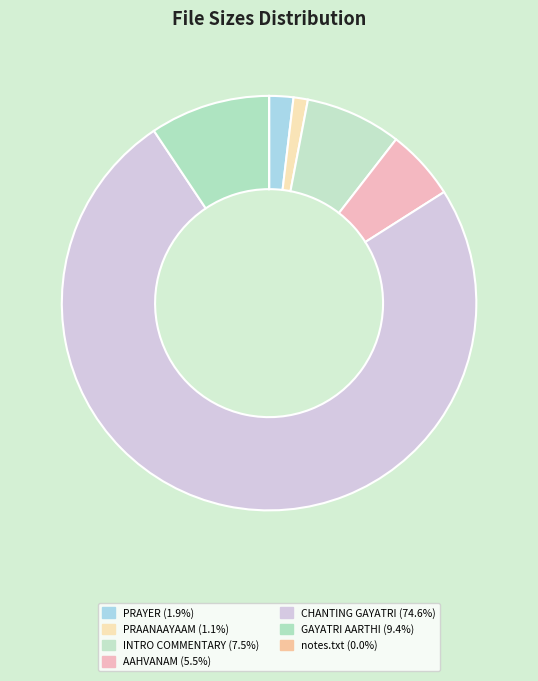

How many segments does this pie chart have?

7